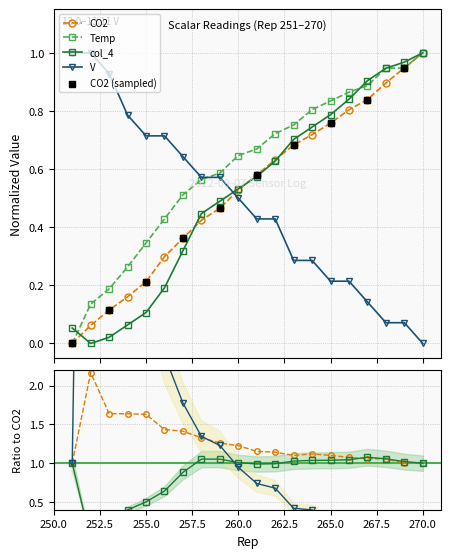

Is the value of col_4 at 269 greater than the value of CO2 at 267?

Yes